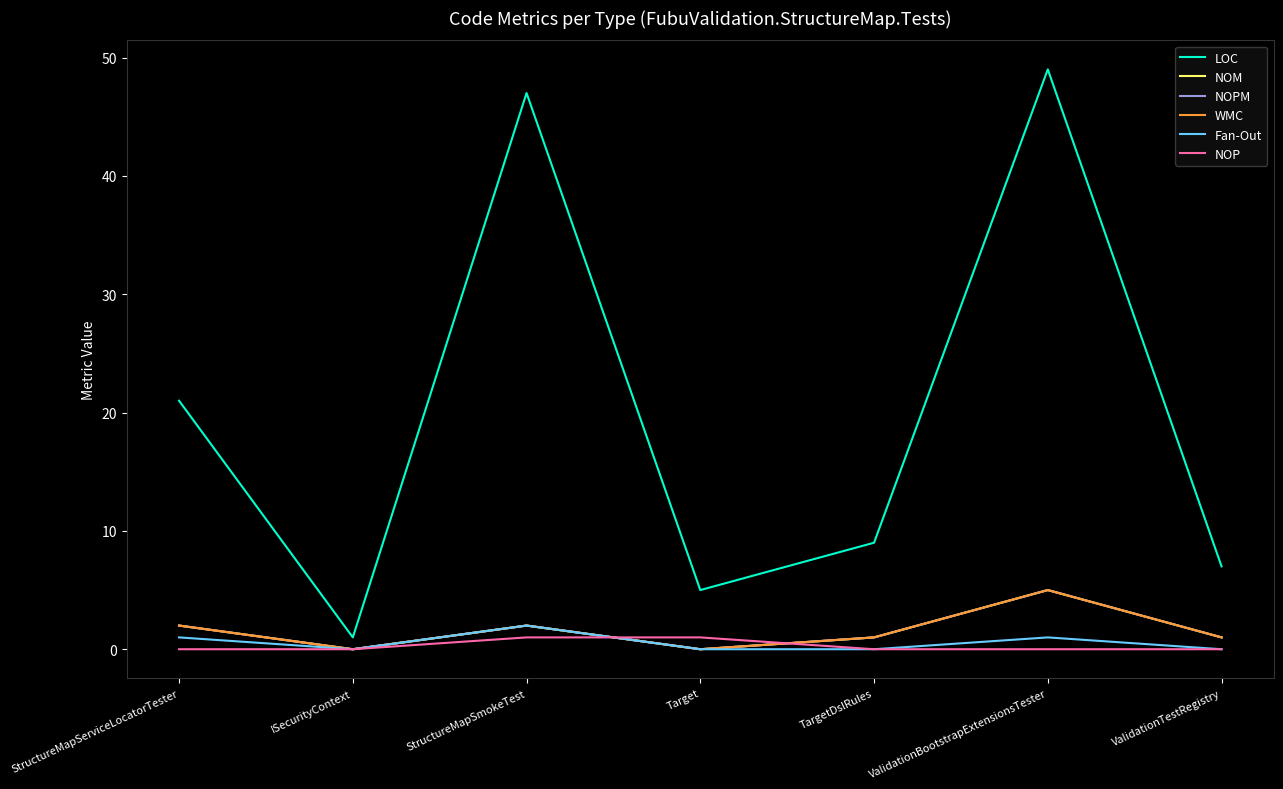

What is the label of the 6th point from the left?

ValidationBootstrapExtensionsTester